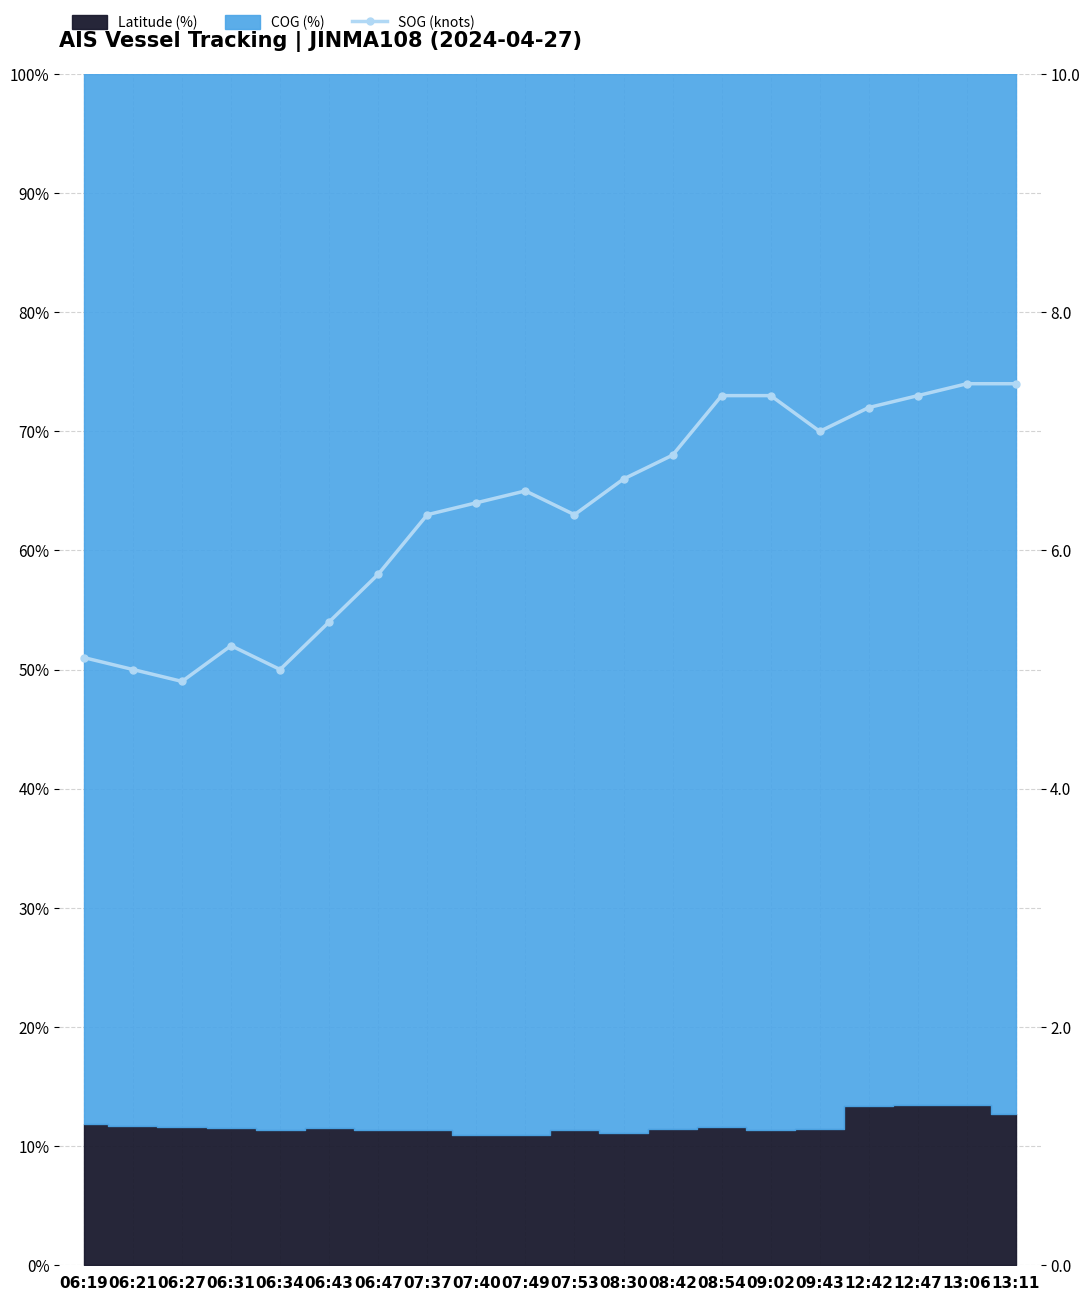

True or false: there are more than 0 points higher than both neighbors.

True